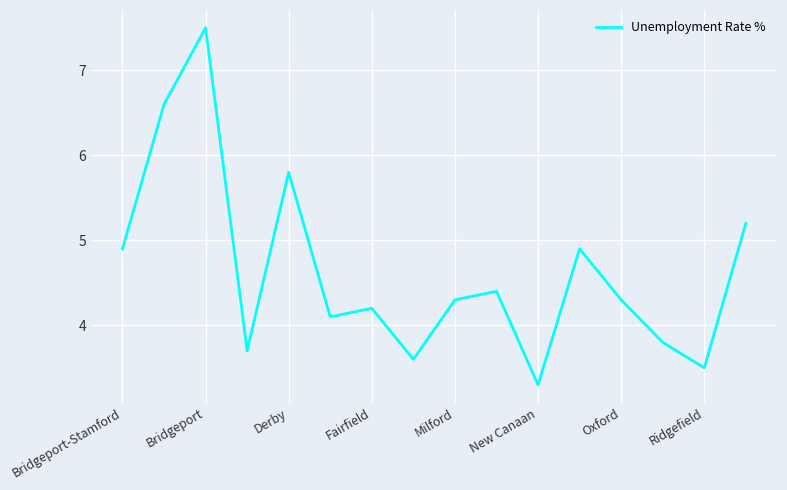

What is the difference between the maximum and minimum values?

4.2